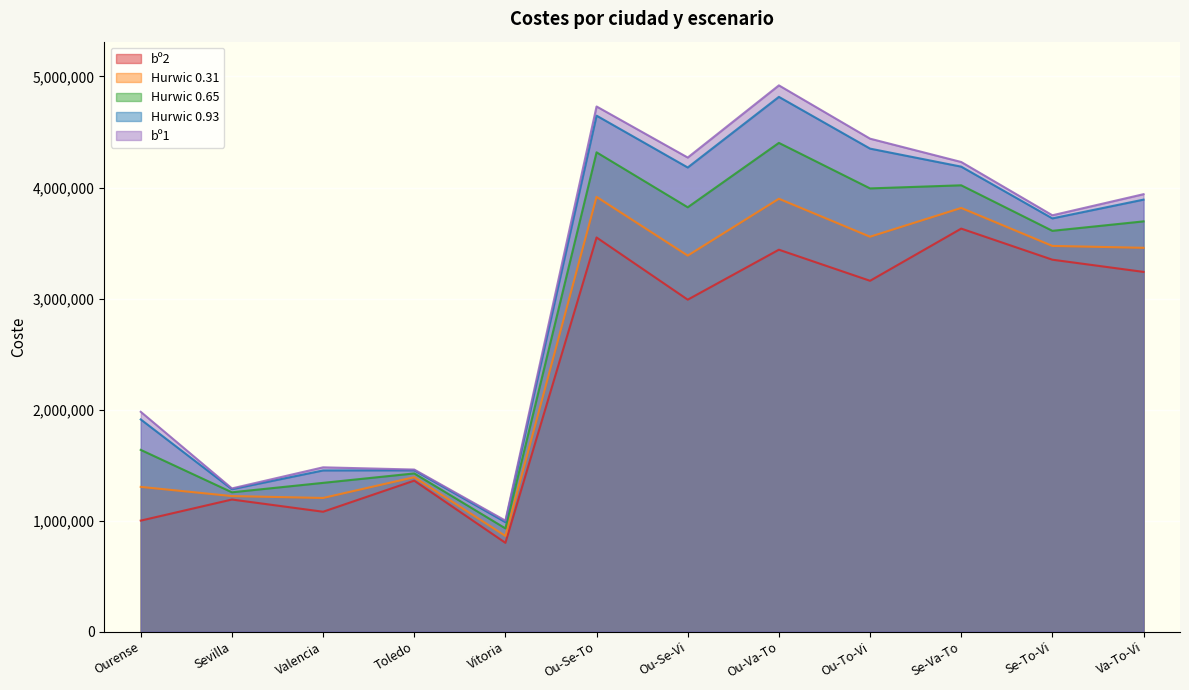

At which category does the chart reach its peak across all series?

Ou-Va-To